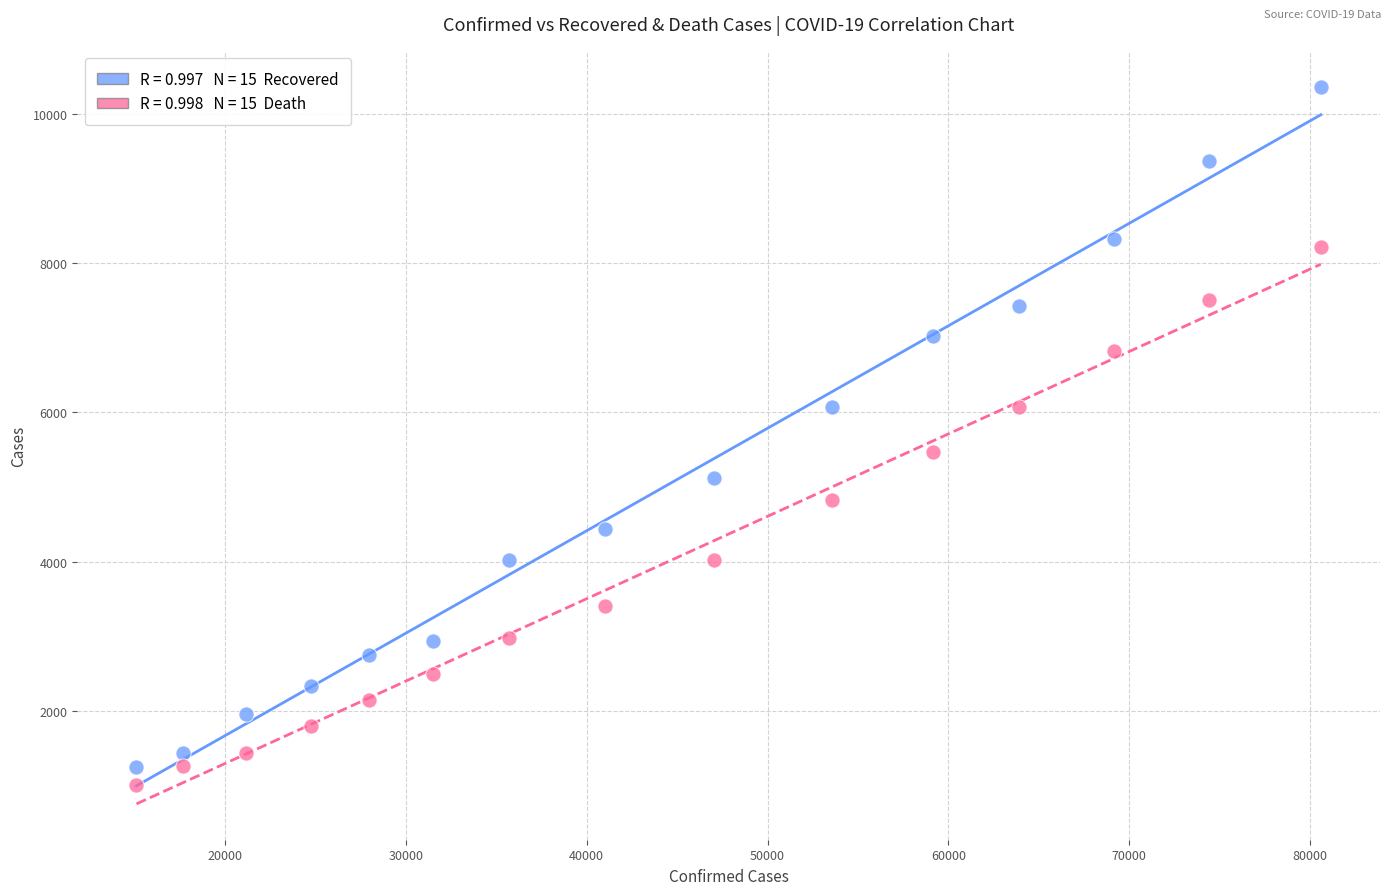

Across all series, what Y value is closest to 5688?

5476